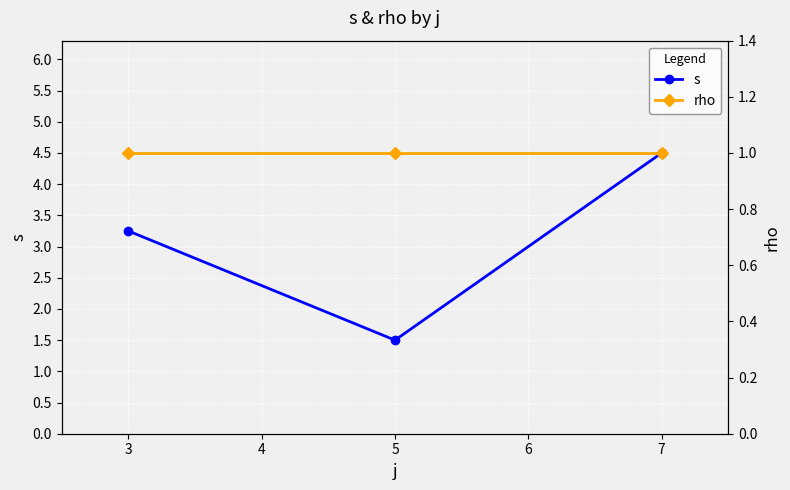

Which series changed the most between 5 and 7?

s